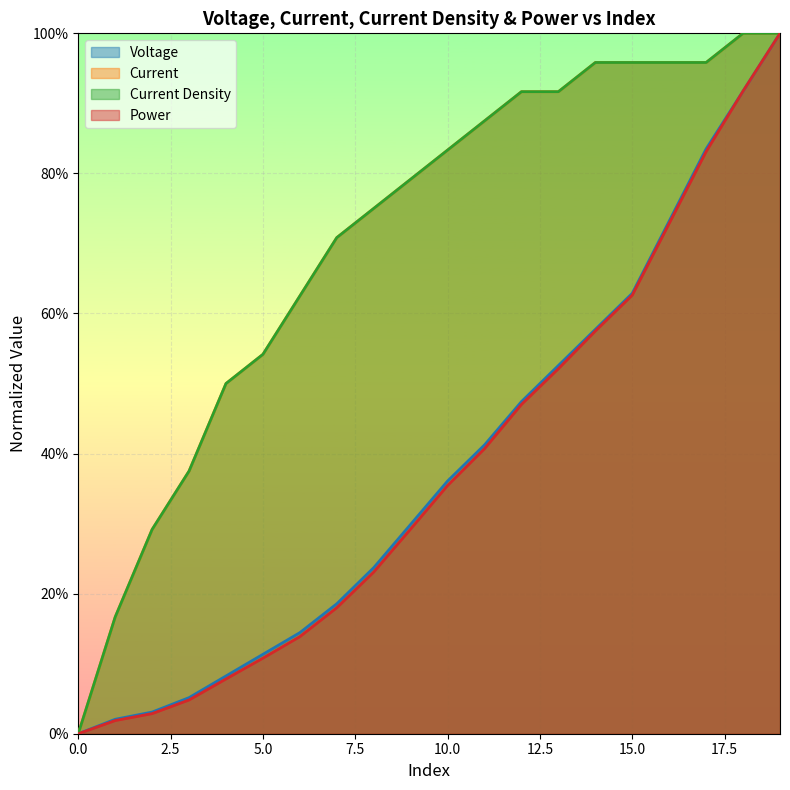

At which category is the sum across all series the highest?

19